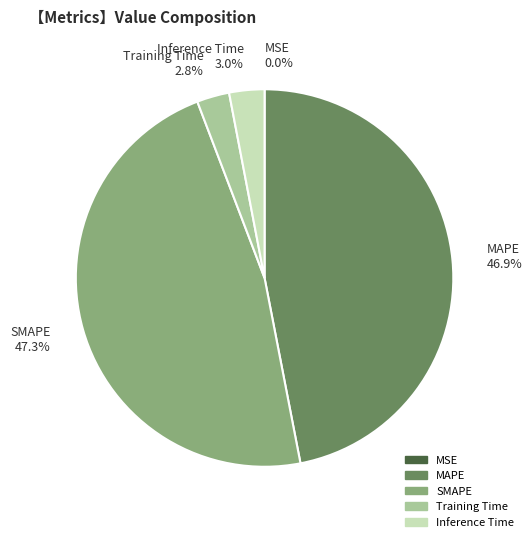

What percentage do SMAPE 47.3% and Inference Time 3.0% together represent?

50.3%